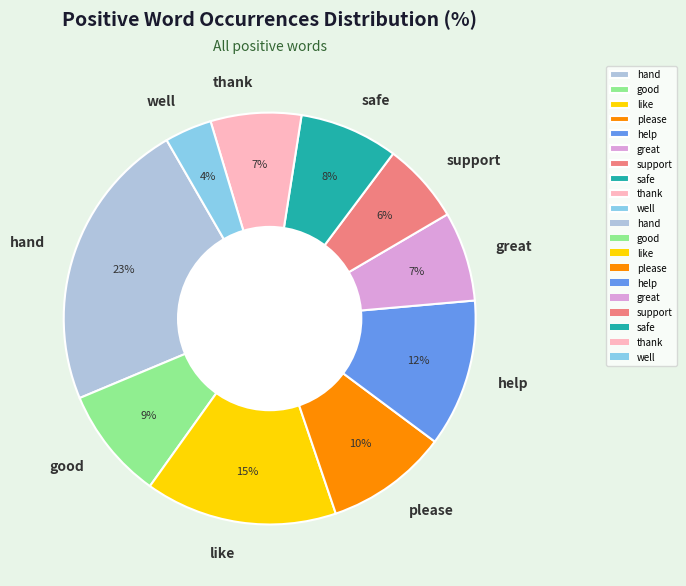

Is there a majority slice in this chart?

No